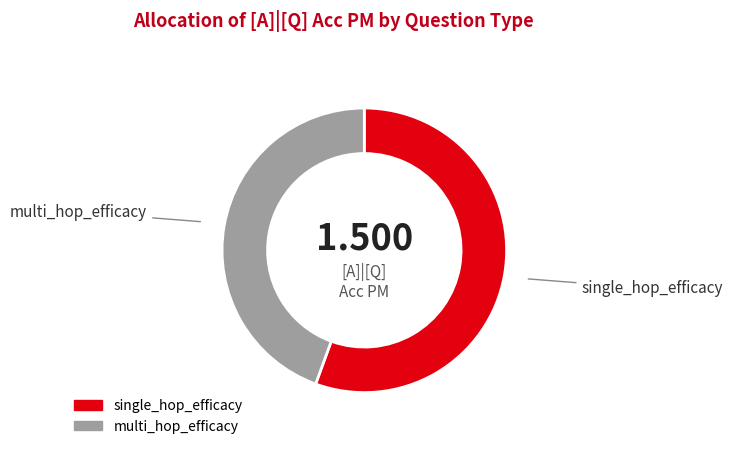

Combined, do multi_hop_efficacy and single_hop_efficacy account for over 50%?

Yes